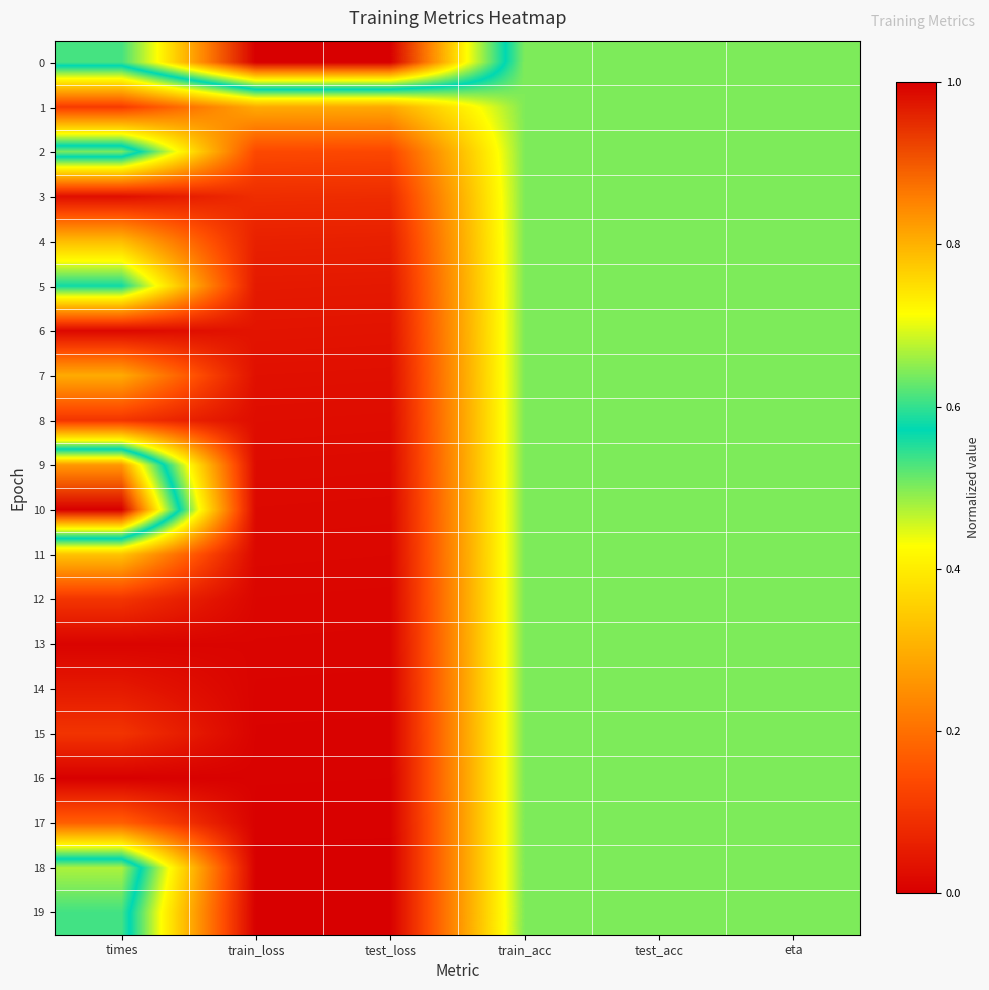

At which category does the chart reach its peak across all series?

train_loss